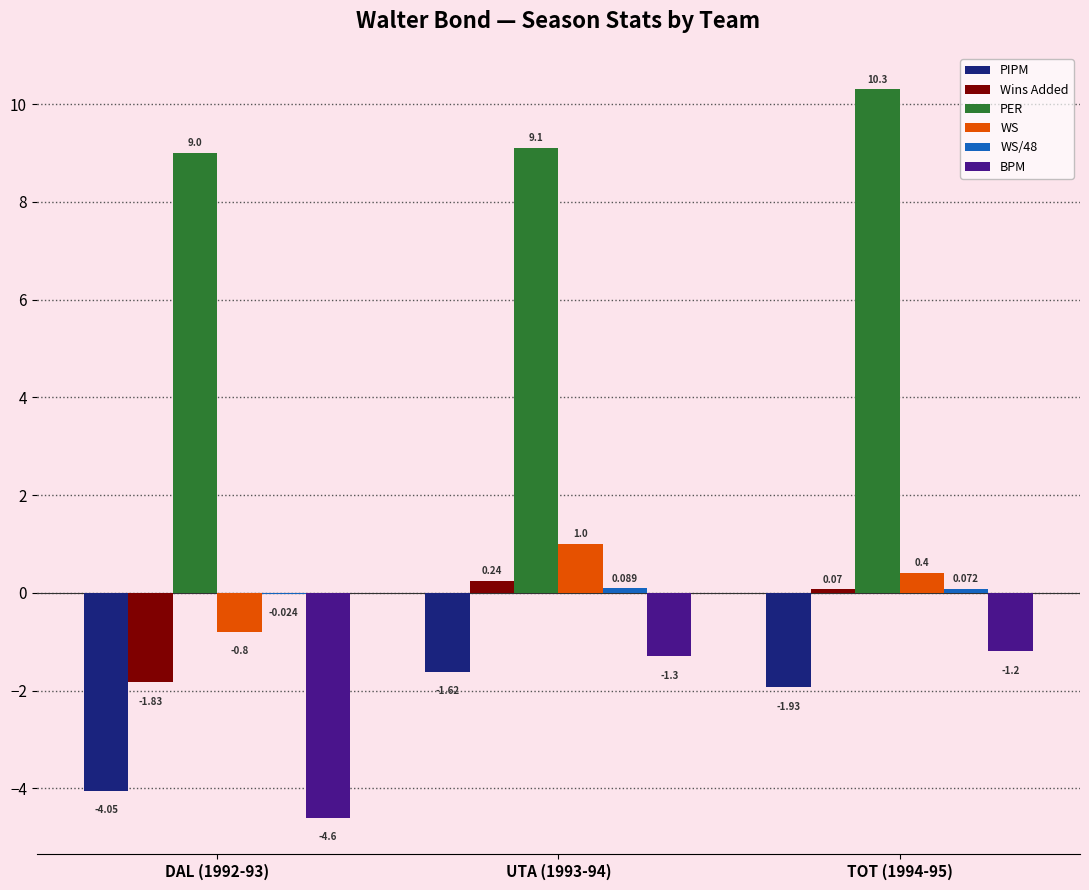

What is the sum of all WS values?

0.6